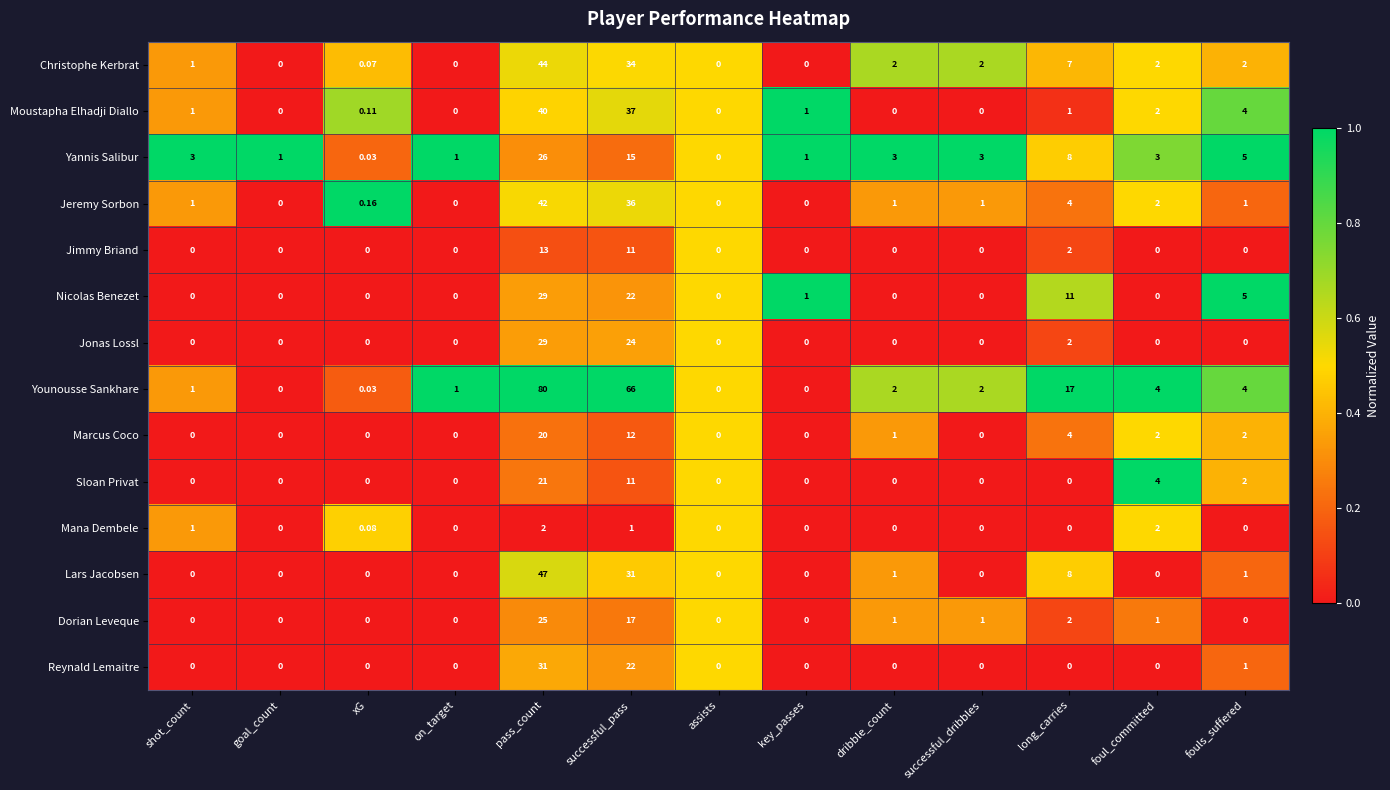

Which series has the largest total across all categories?

Younousse Sankhare